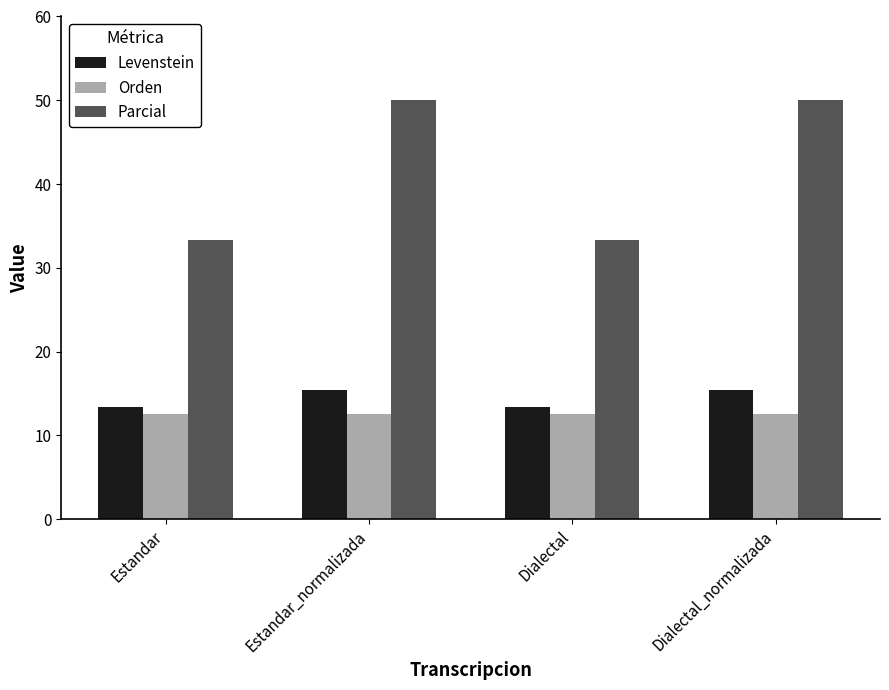

What is the average value of the Levenstein series?

14.4